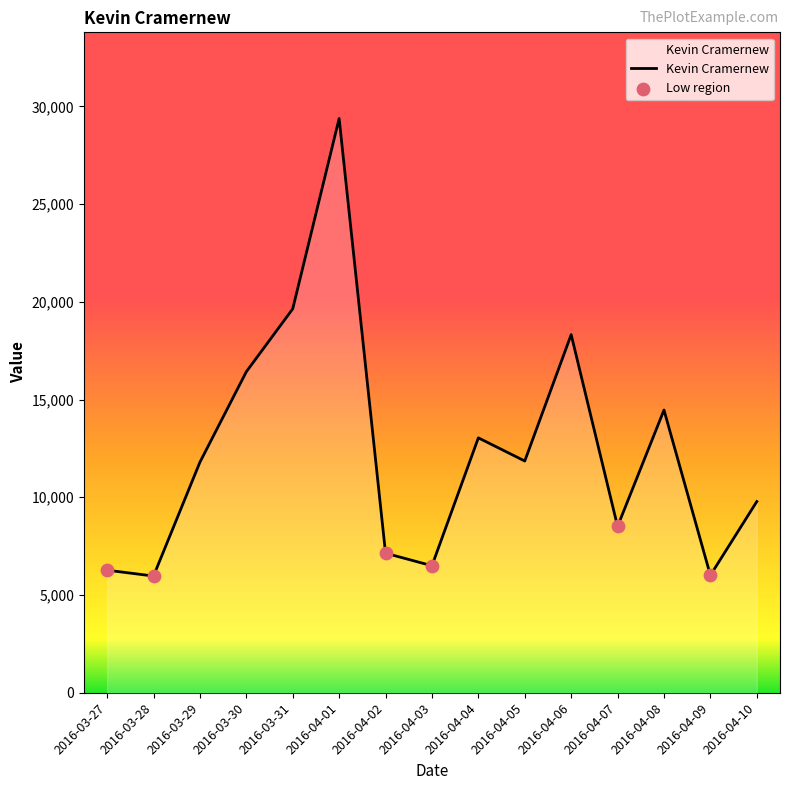

What is the change in value from 2016-04-04 to 2016-04-09?

-7032